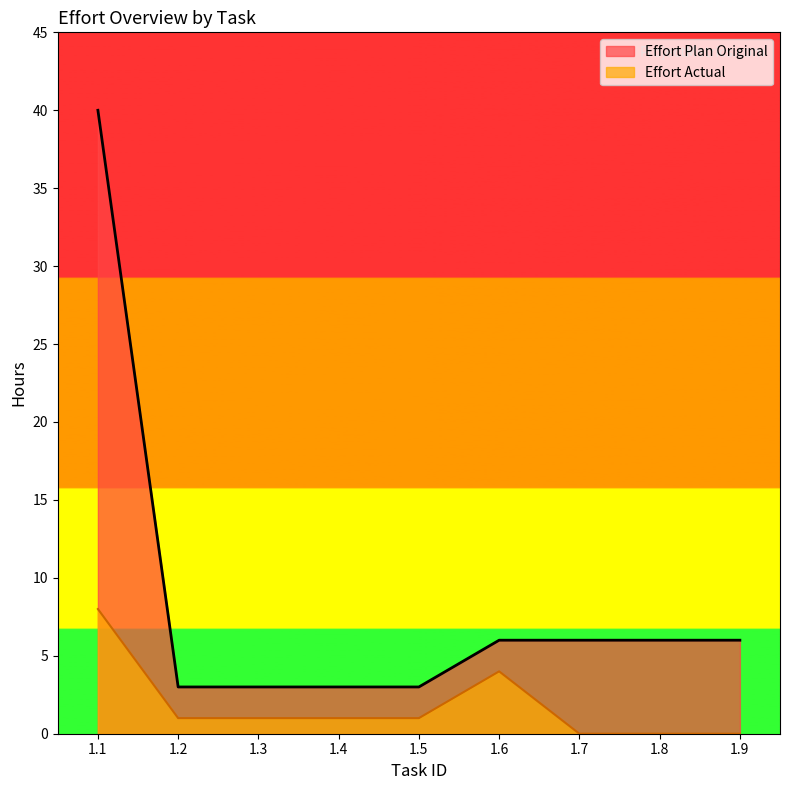

Where is the first local maximum for Effort Actual?

1.6